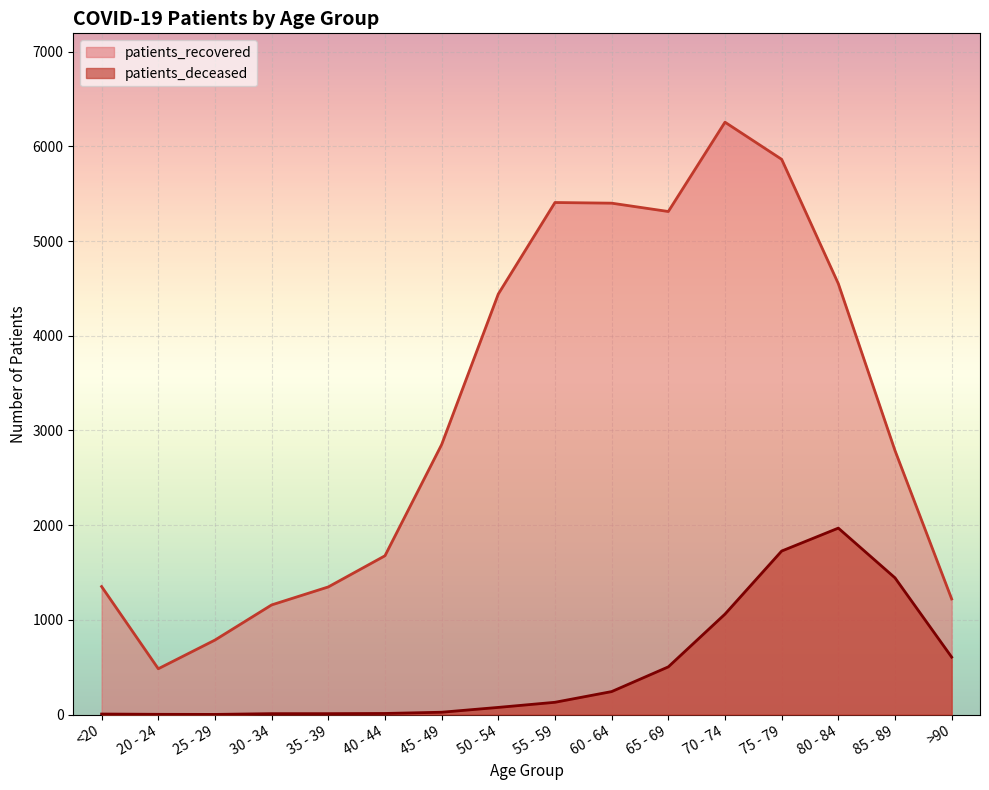

List the labels in order of patients_deceased value, largest first.

80 - 84, 75 - 79, 85 - 89, 70 - 74, >90, 65 - 69, 60 - 64, 55 - 59, 50 - 54, 45 - 49, 40 - 44, 30 - 34, 35 - 39, <20, 20 - 24, 25 - 29